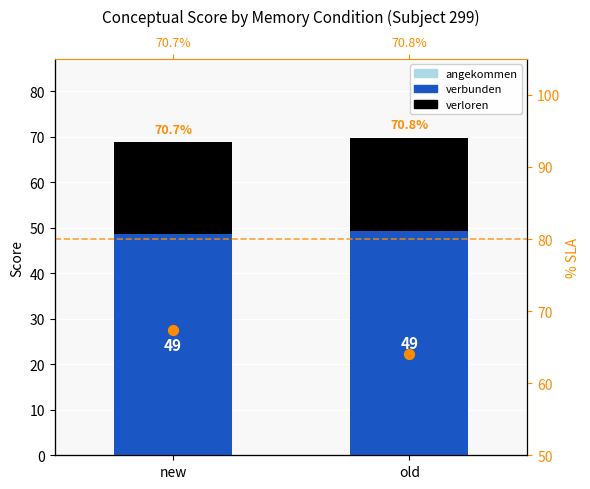

What are all the series names shown in the legend?

angekommen, verbunden, verloren